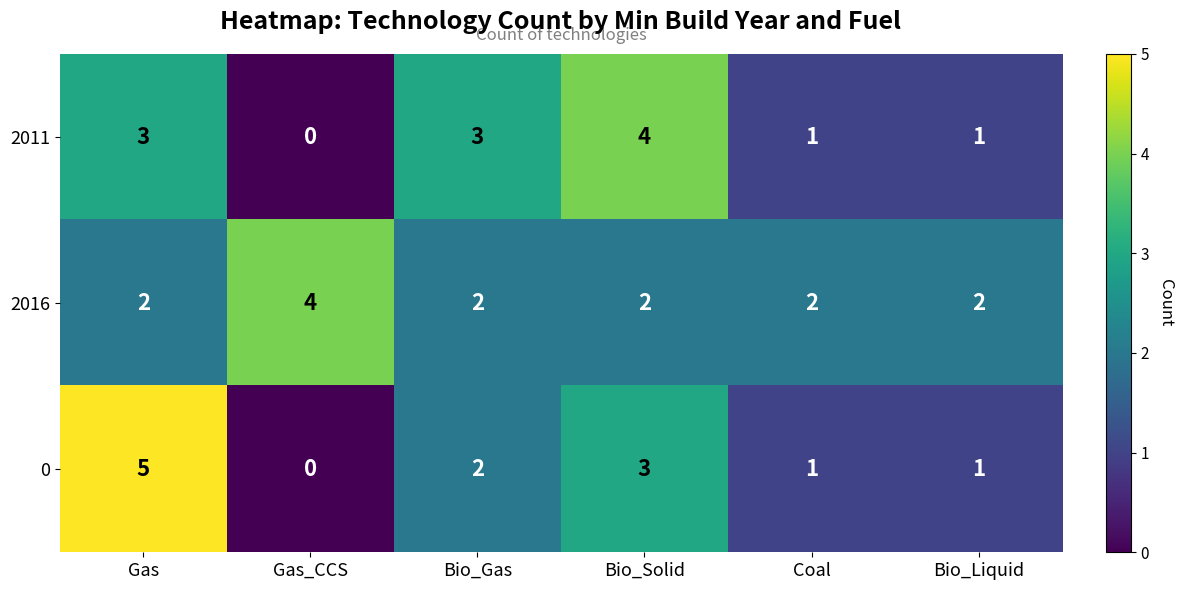

What is the sum of the 2011 values at Bio_Solid and Gas?

7